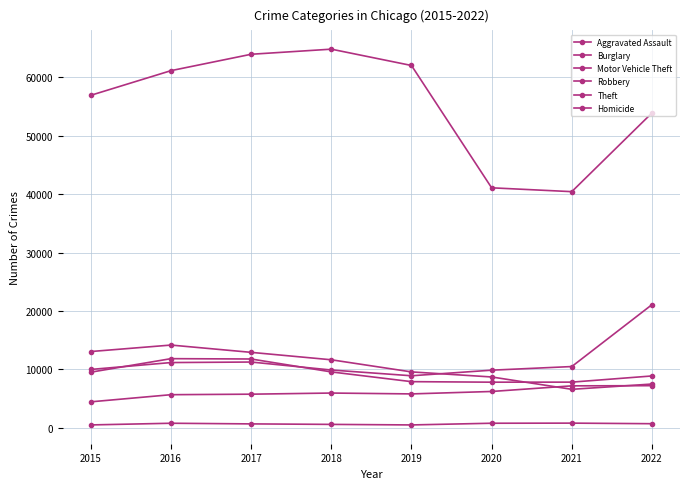

What is the lowest value of the Robbery series?

7814